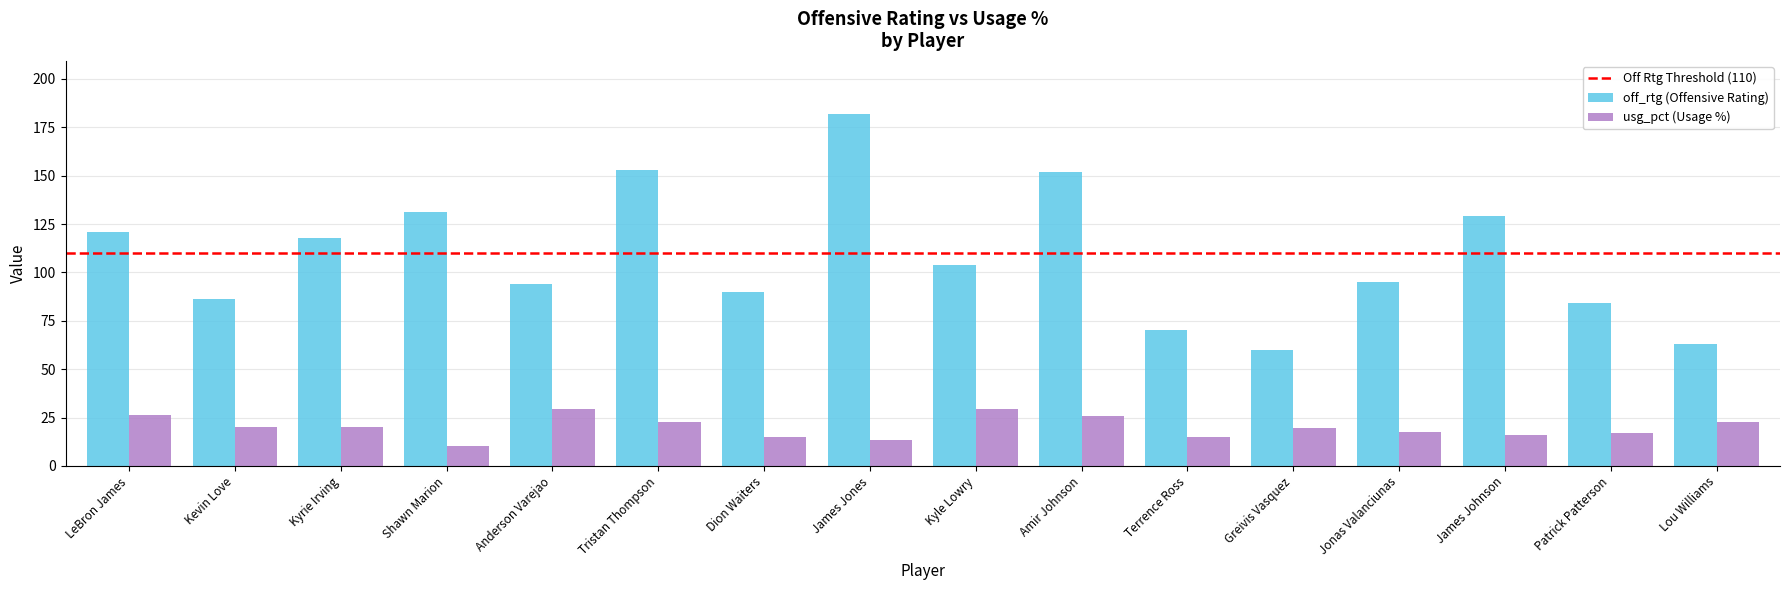

At how many categories does at least one series exceed 77?

13